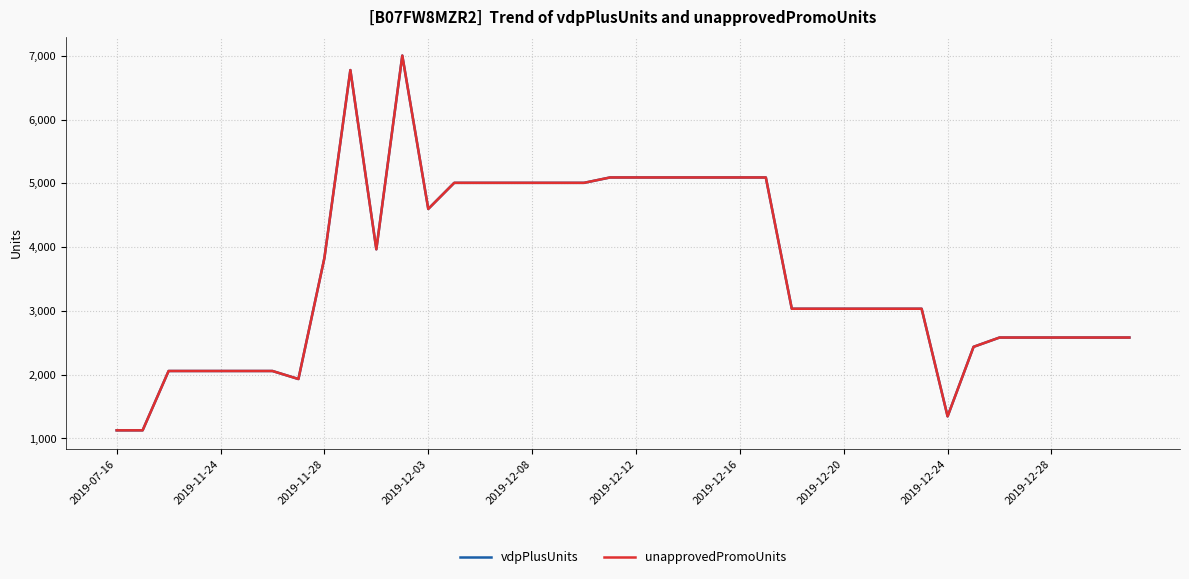

Is this an area chart (filled region under the line)?

No